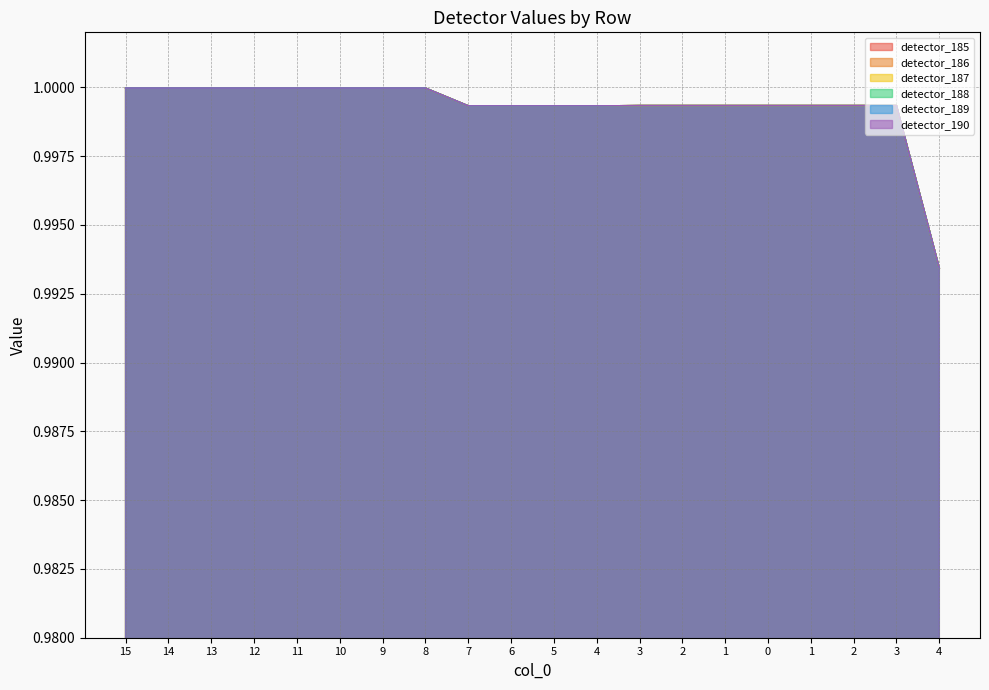

Does the chart have visible grid lines?

Yes